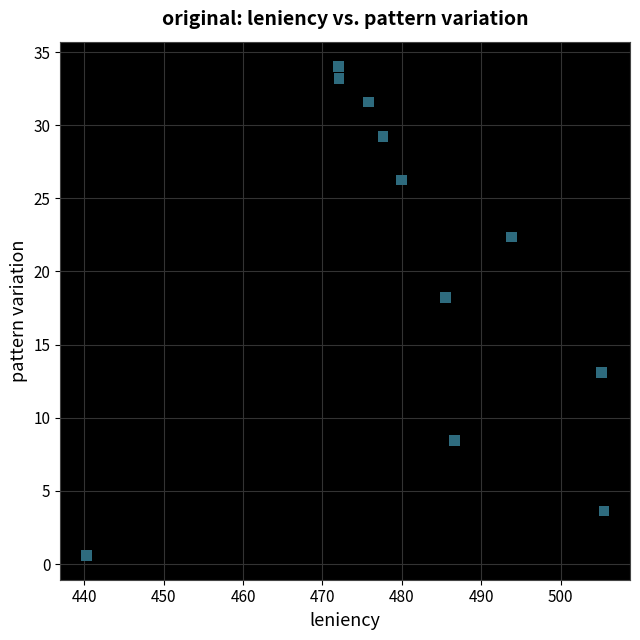

What Y value in the scatter plot is closest to 17?

18.2